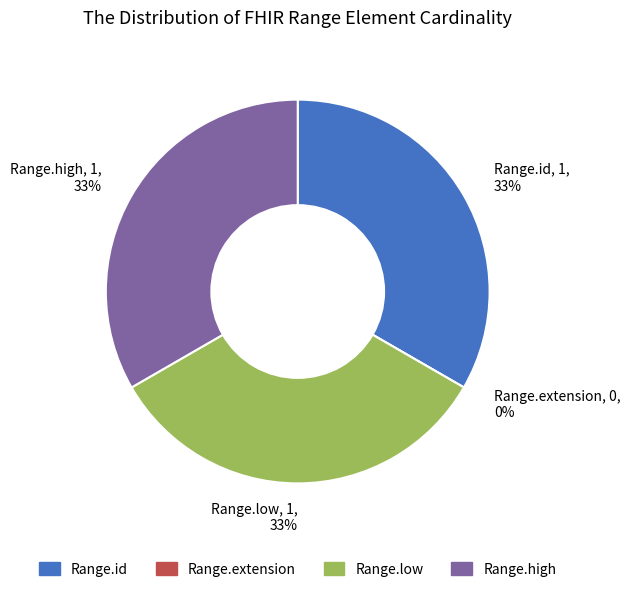

True or false: Range.id accounts for 27% of the total.

False